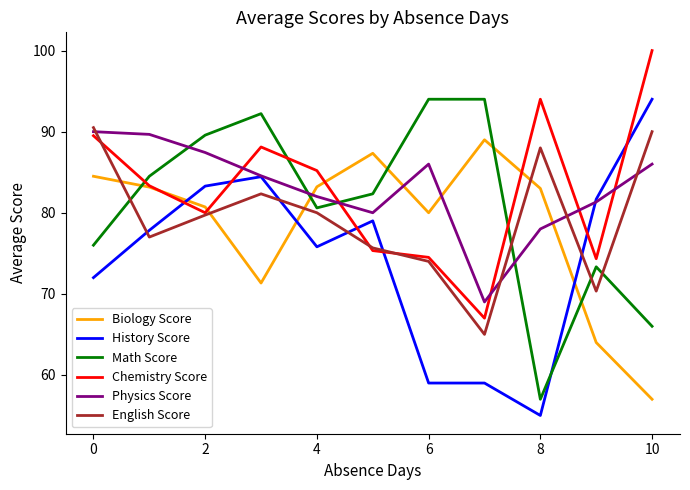

True or false: History Score and Physics Score intersect in this chart.

True